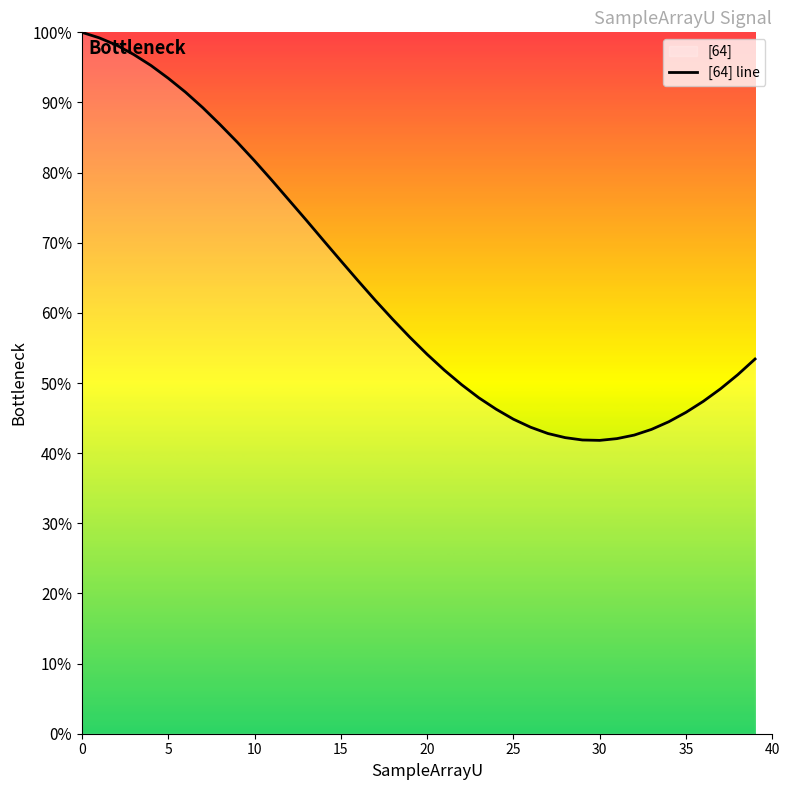

Reading left to right, list all the values displayed in this chart.

100.0	99.2	98.2	96.8	95.3	93.5	91.5	89.3	86.9	84.3	81.7	78.9	76.1	73.2	70.3	67.4	64.6	61.8	59.1	56.5	54.1	51.8	49.8	47.9	46.3	44.8	43.7	42.8	42.2	41.9	41.8	42.1	42.6	43.4	44.5	45.8	47.4	49.2	51.2	53.4